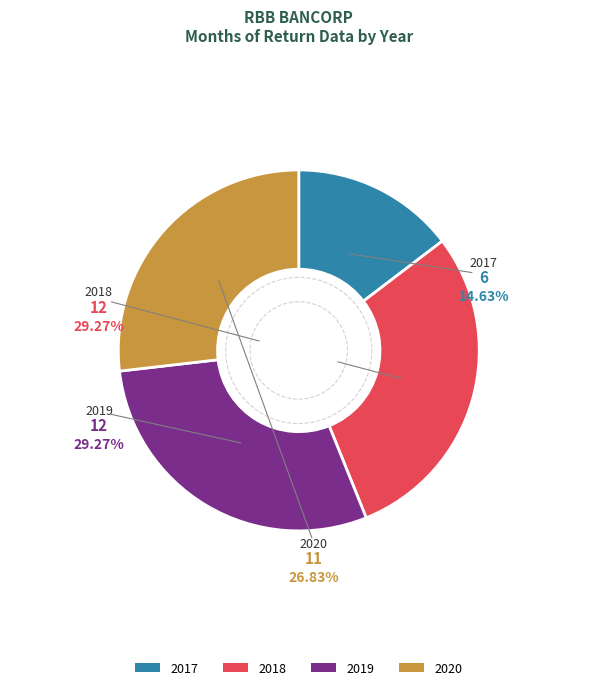

Rank the categories by value from highest to lowest.

2018, 2019, 2020, 2017